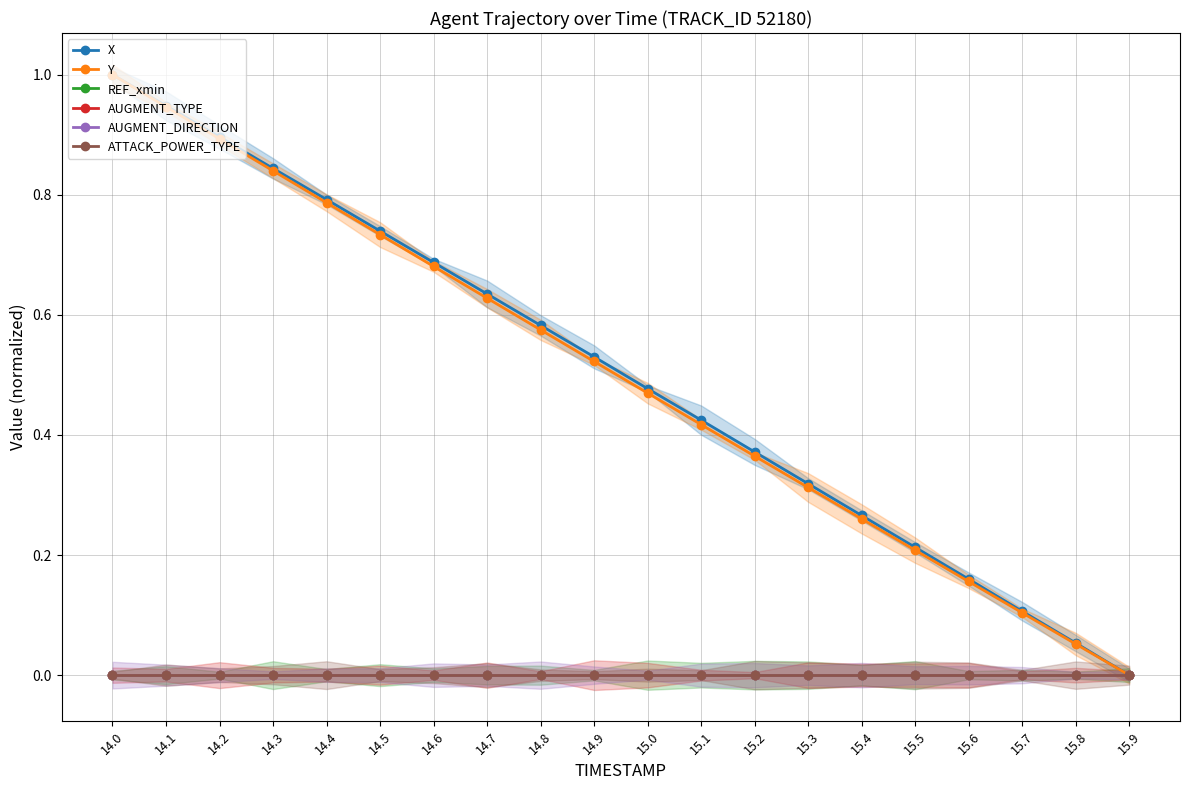

True or false: REF_xmin and X cross at least once.

False